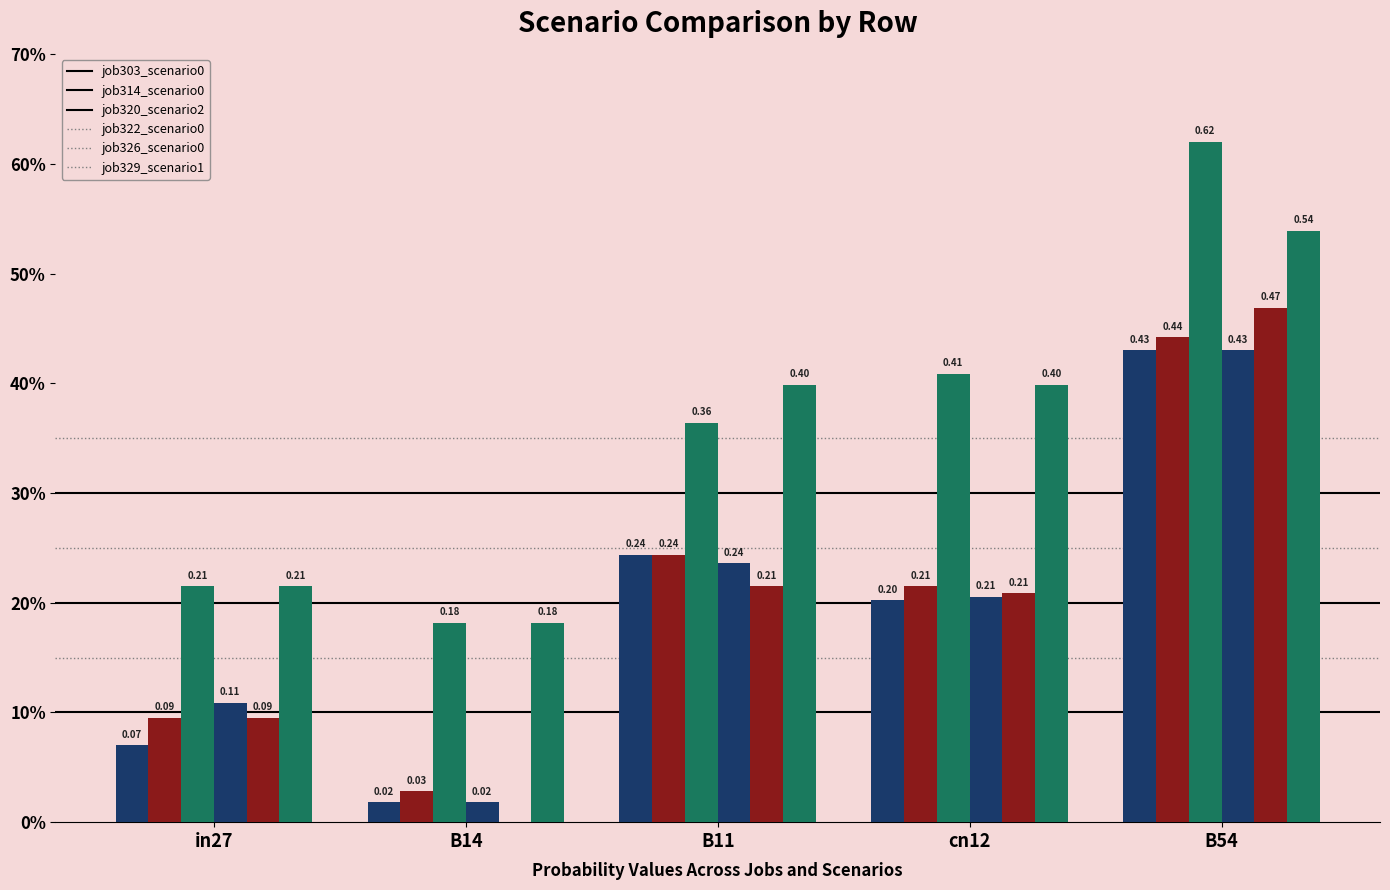

What is the label of the 3rd bar from the left?

B11